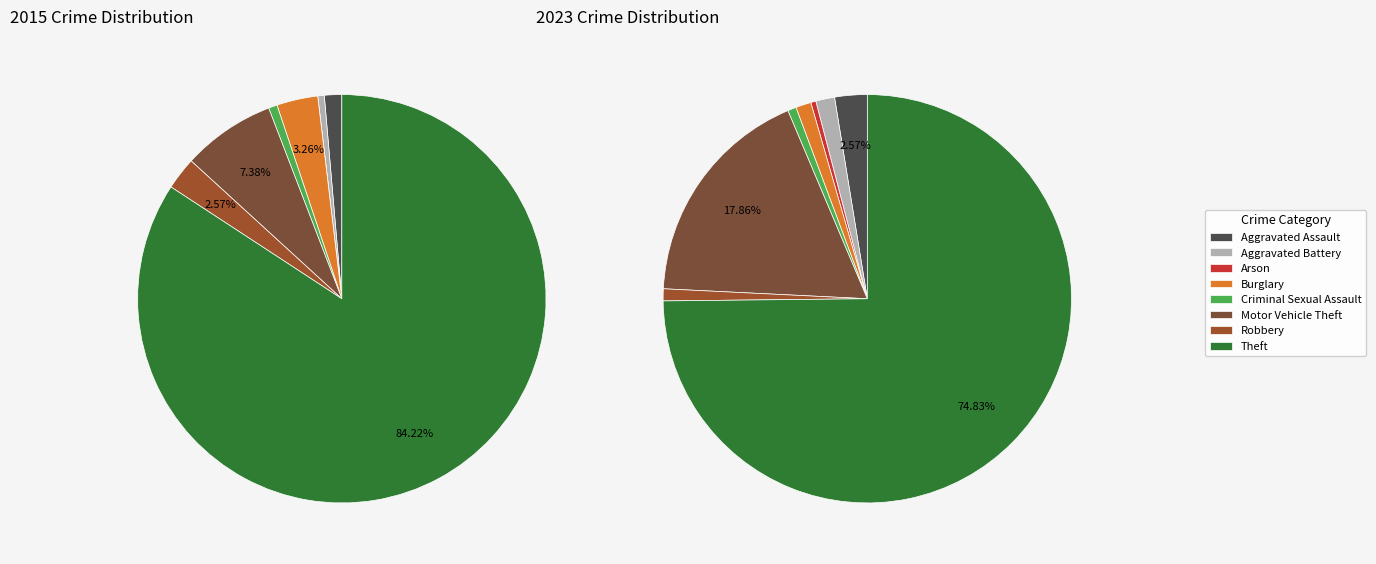

Does 4 account for over 50% of the chart?

No